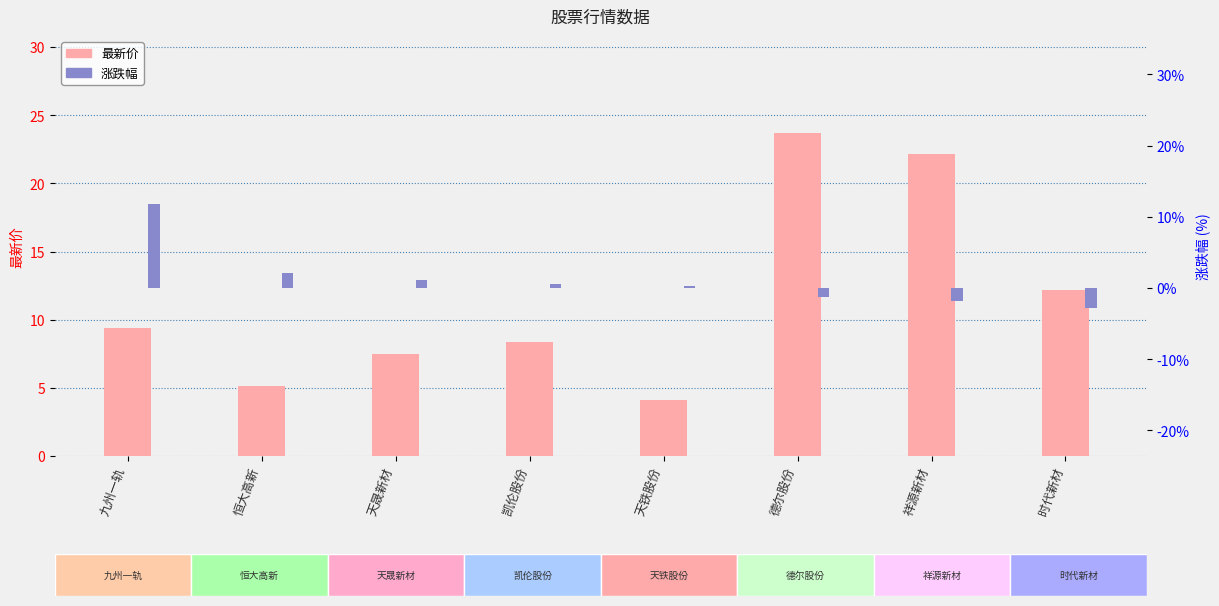

At which label does 涨跌幅 first exceed 0?

九州一轨